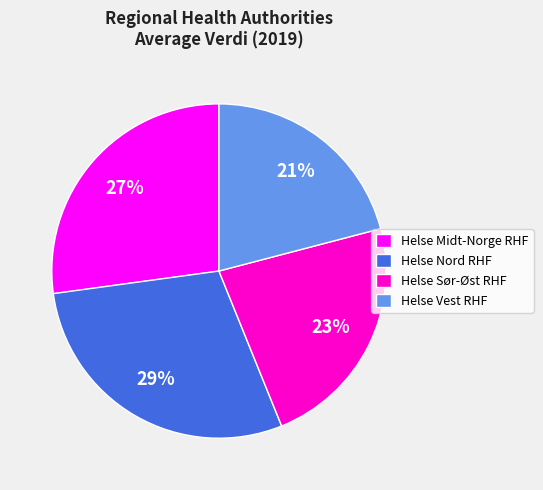

What is the ratio of the value at Helse Vest RHF to the value at Helse Midt-Norge RHF?

0.8